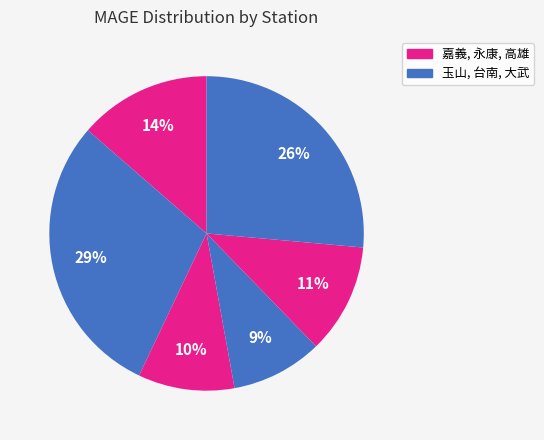

Which slice is the smallest?

台南